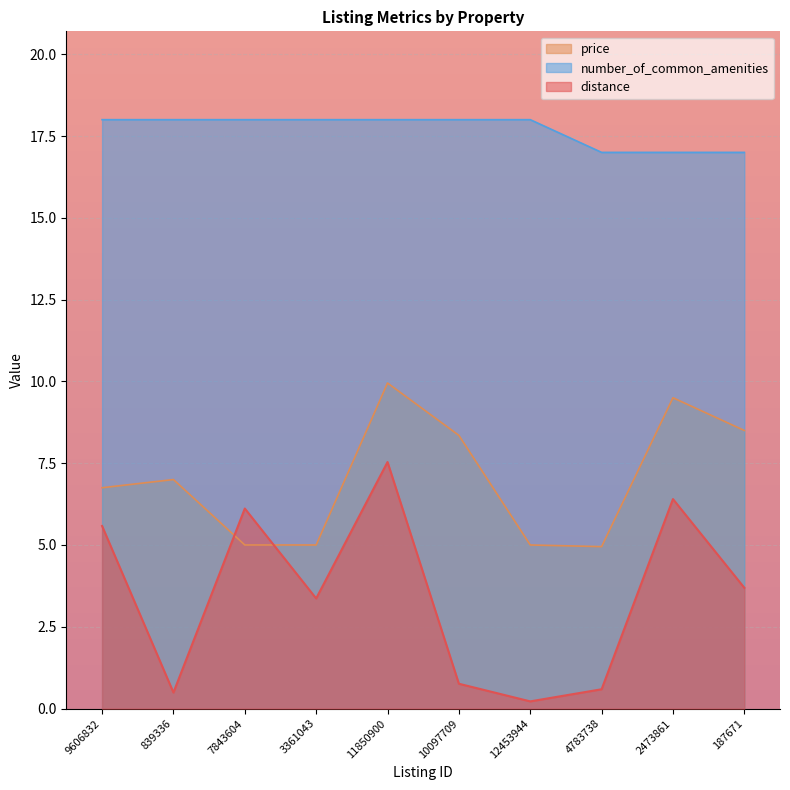

Is it true that price equals 5.0 at 4783738?

True